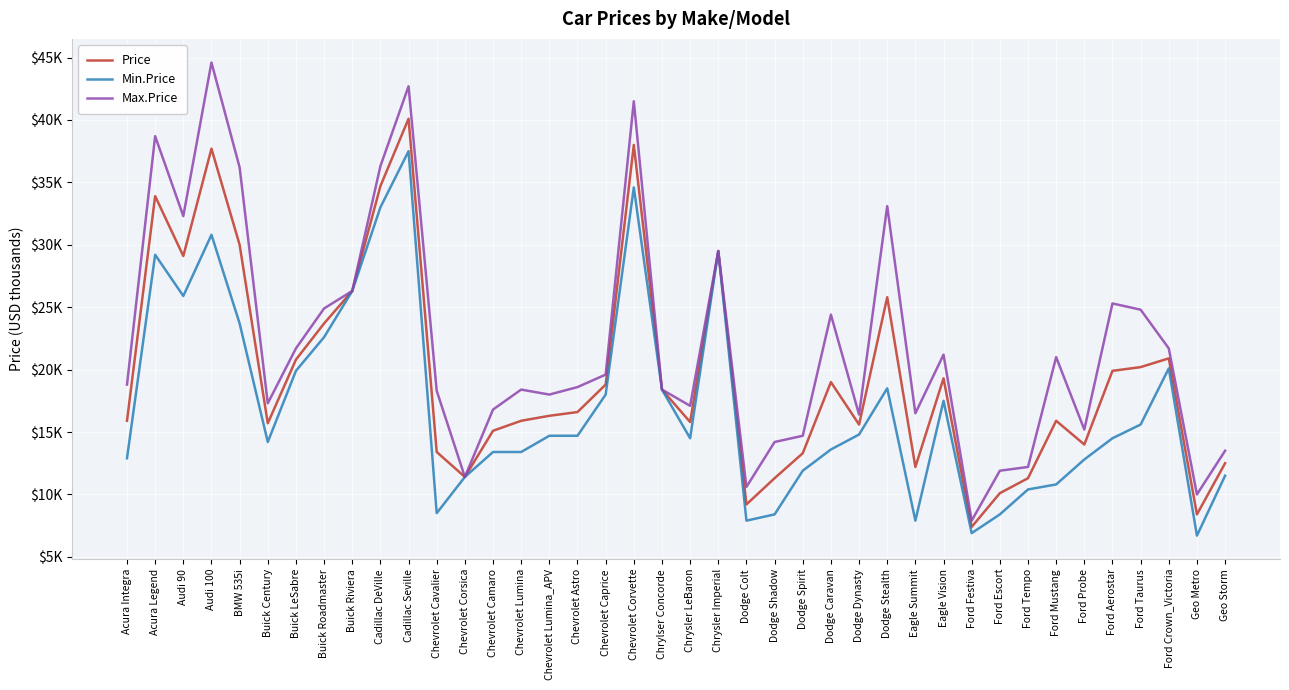

True or false: Price and Max.Price intersect in this chart.

False